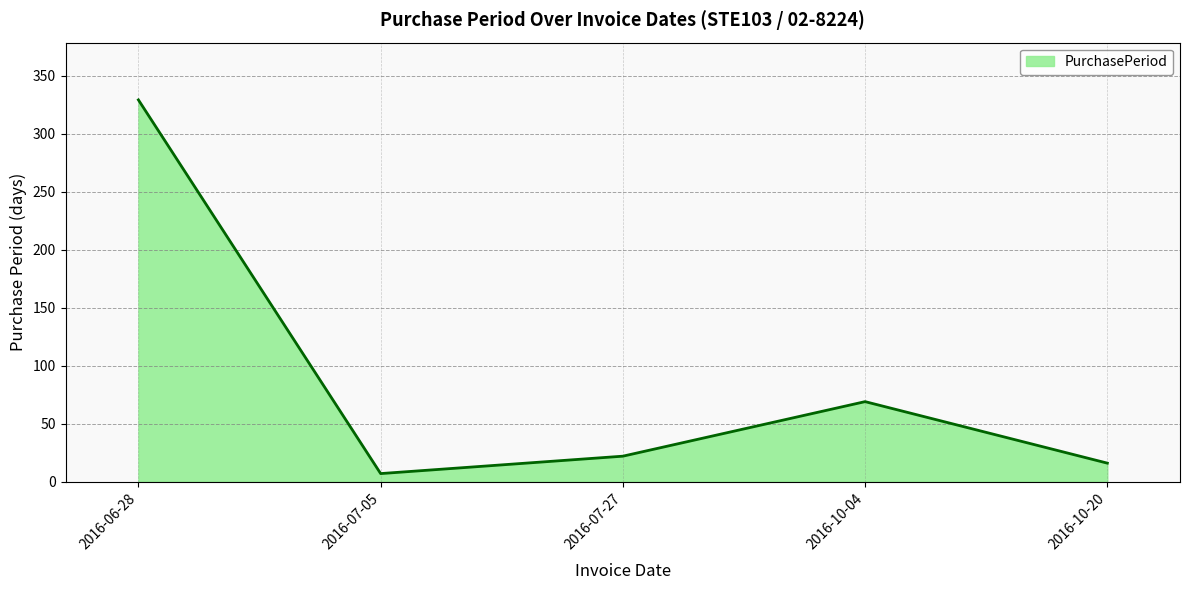

True or false: the data shows 44 at 2016-10-04.

False